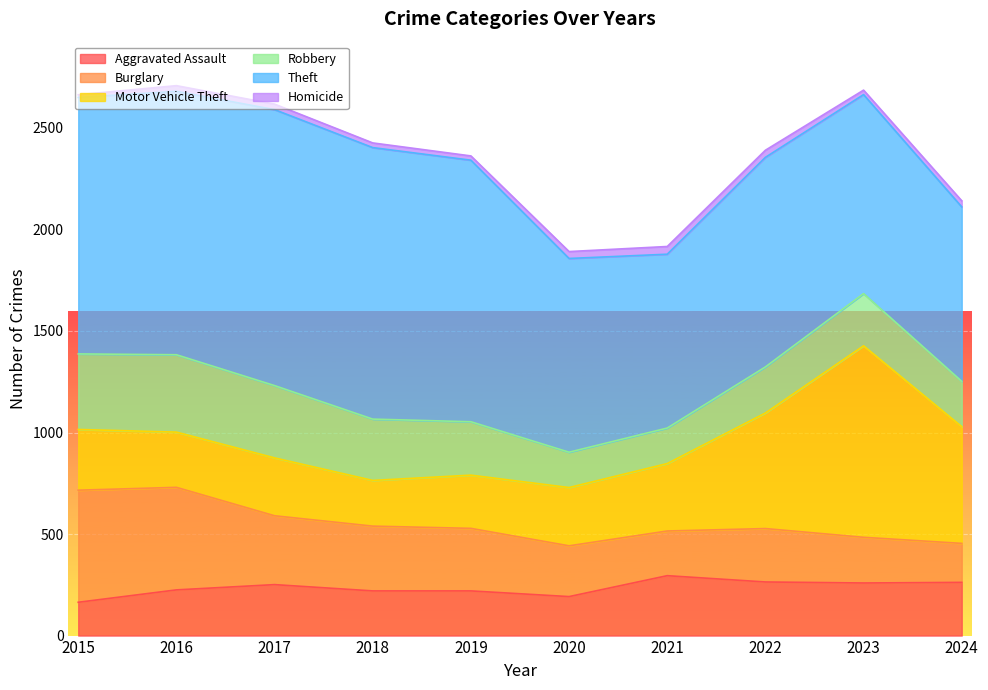

At which category does Aggravated Assault reach its first local valley?

2020